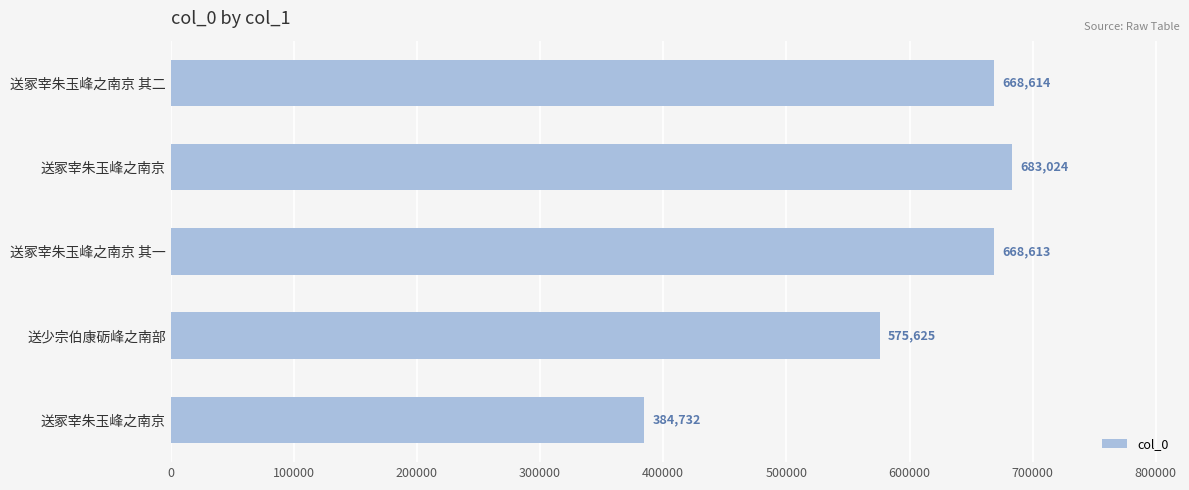

What is the maximum value shown in the chart?

683024